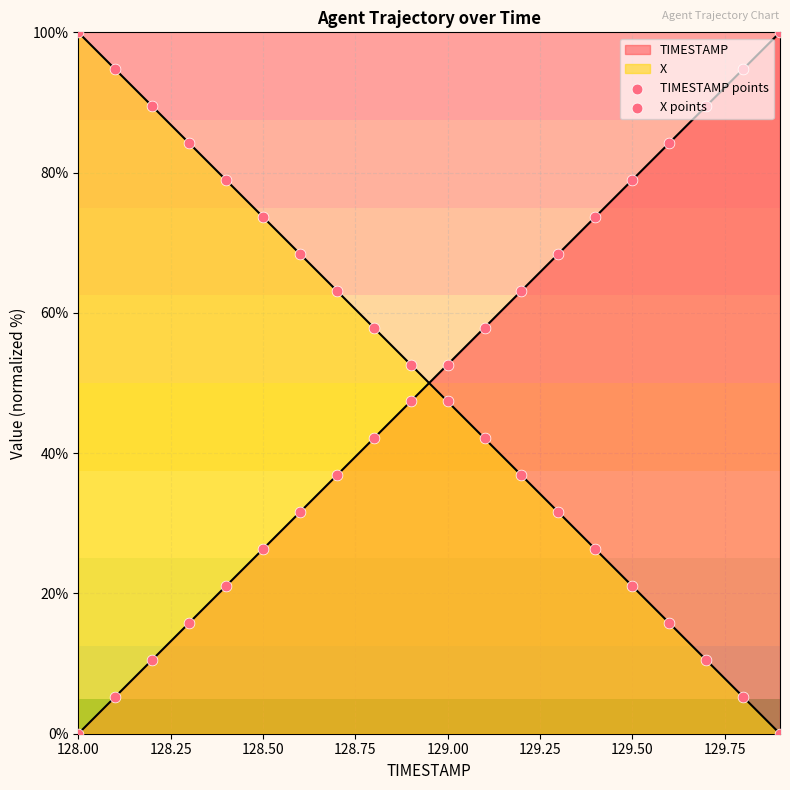

Which series has the largest total across all categories?

X points